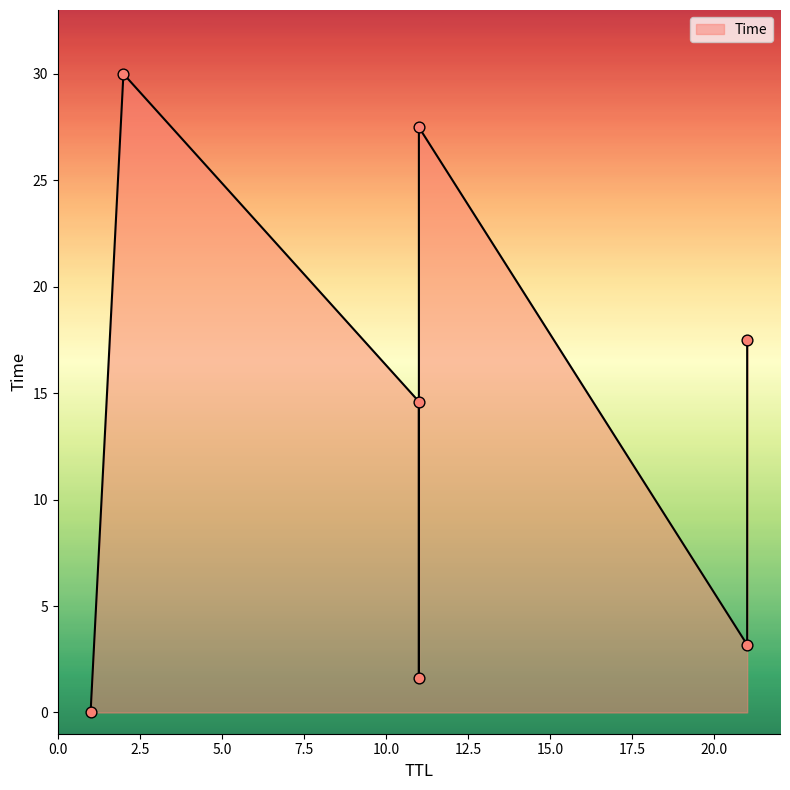

Approximately how many times larger is the value at 2 compared to 11?

2.1